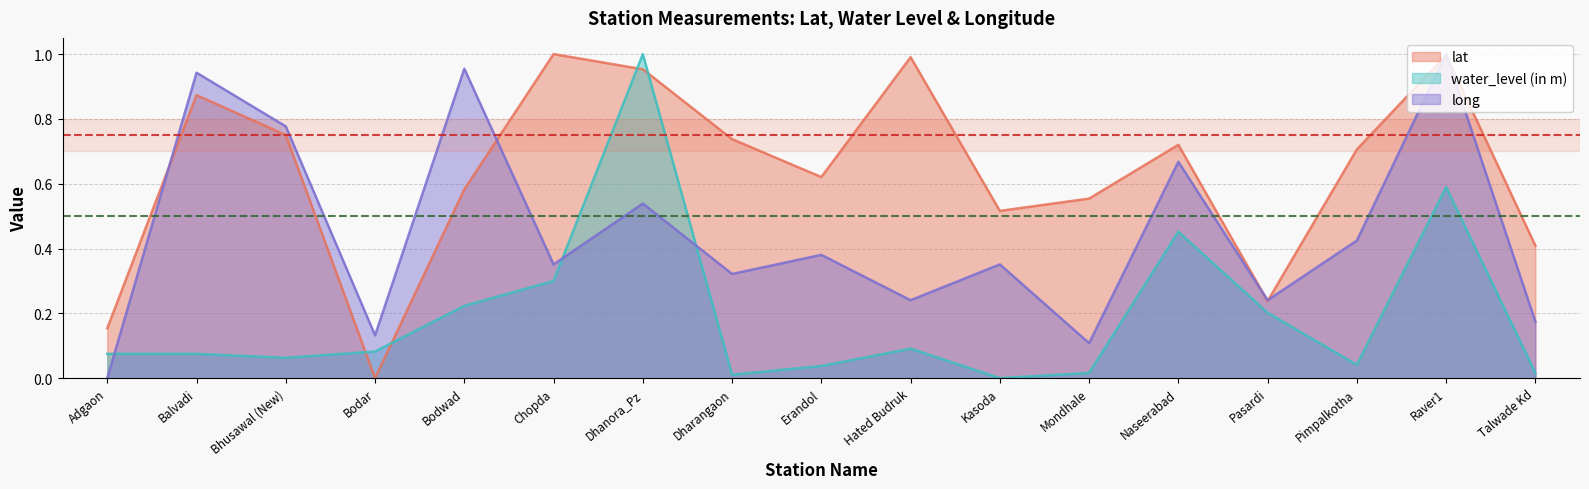

Which series has the largest range (max minus min)?

water_level (in m)